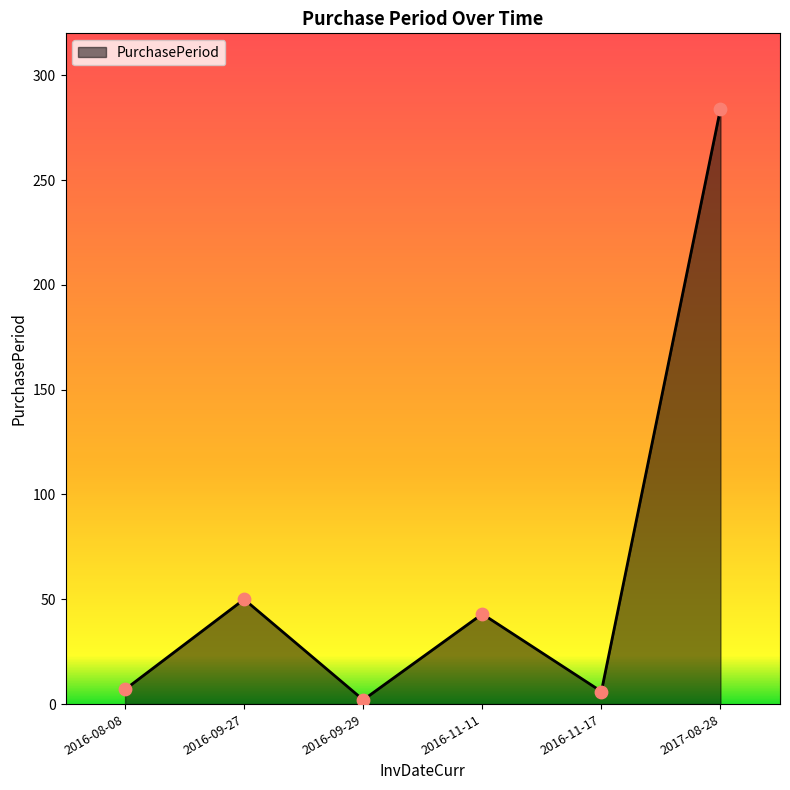

What is the ratio of the value at 2016-11-17 to the value at 2016-08-08?

0.9